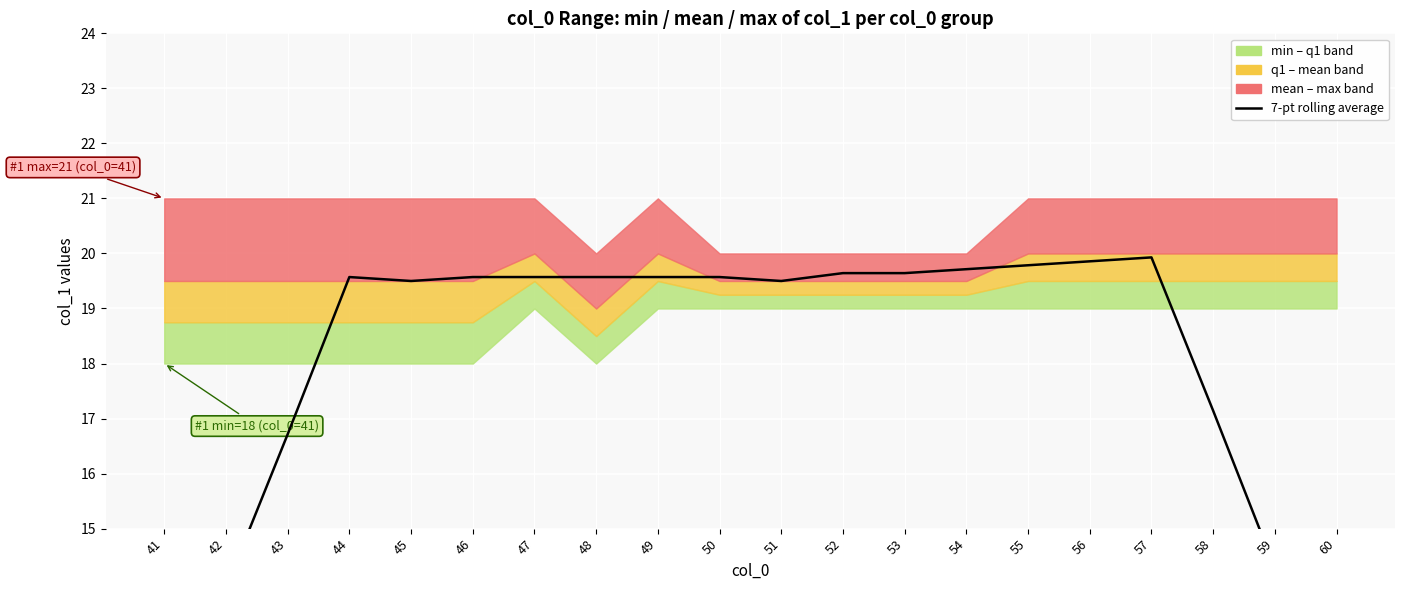

Does the chart display data point markers on the line(s)?

No